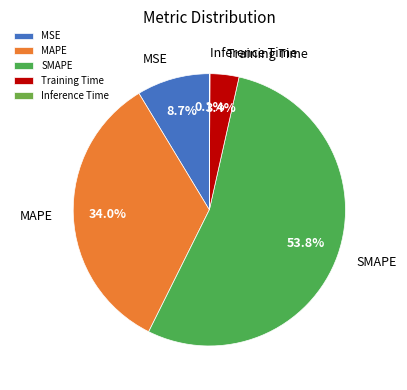

What is the majority slice?

SMAPE